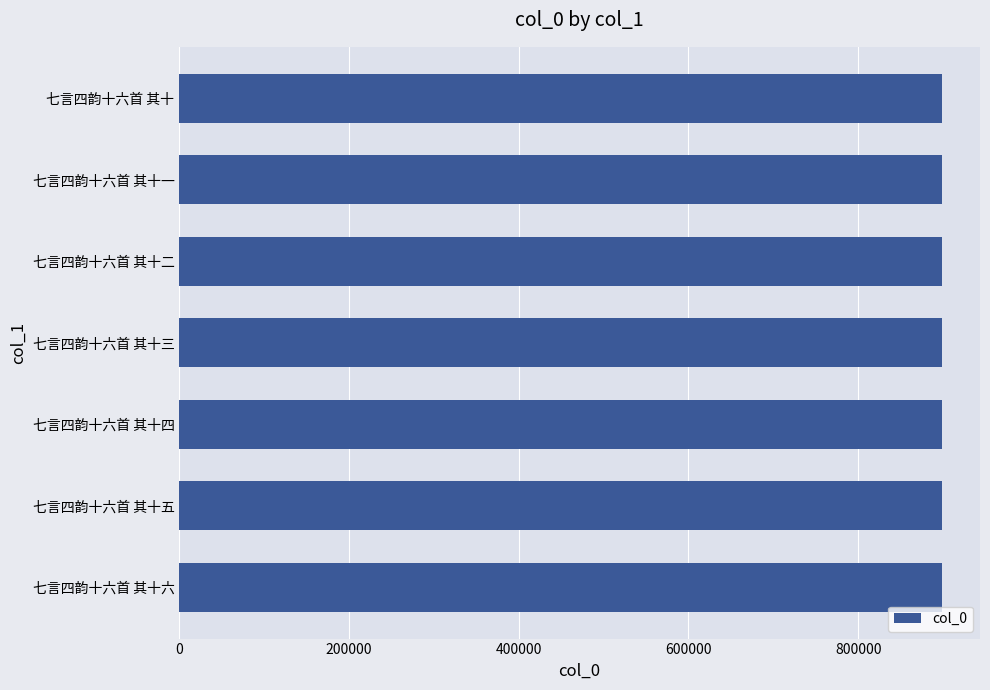

What is the minimum value shown in the chart?

898661